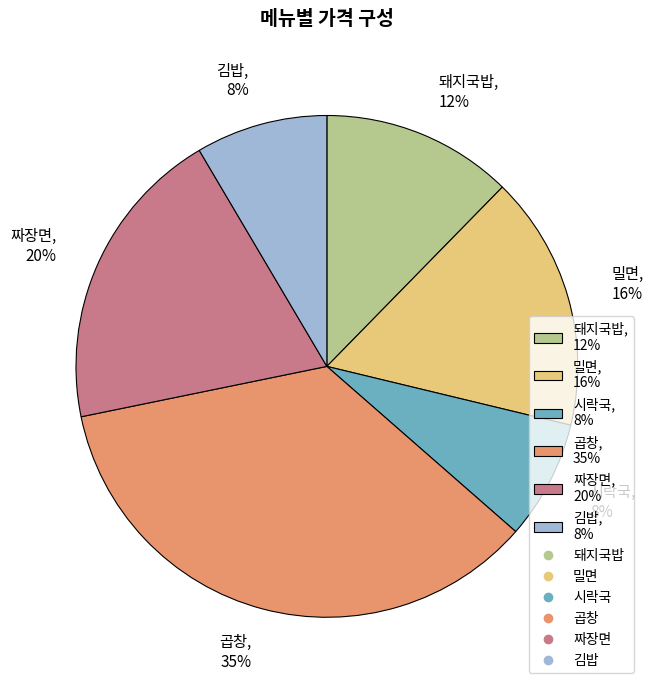

To the nearest percent, what is the difference between the 곱창, 35% and 김밥, 8% slice percentages?

27%